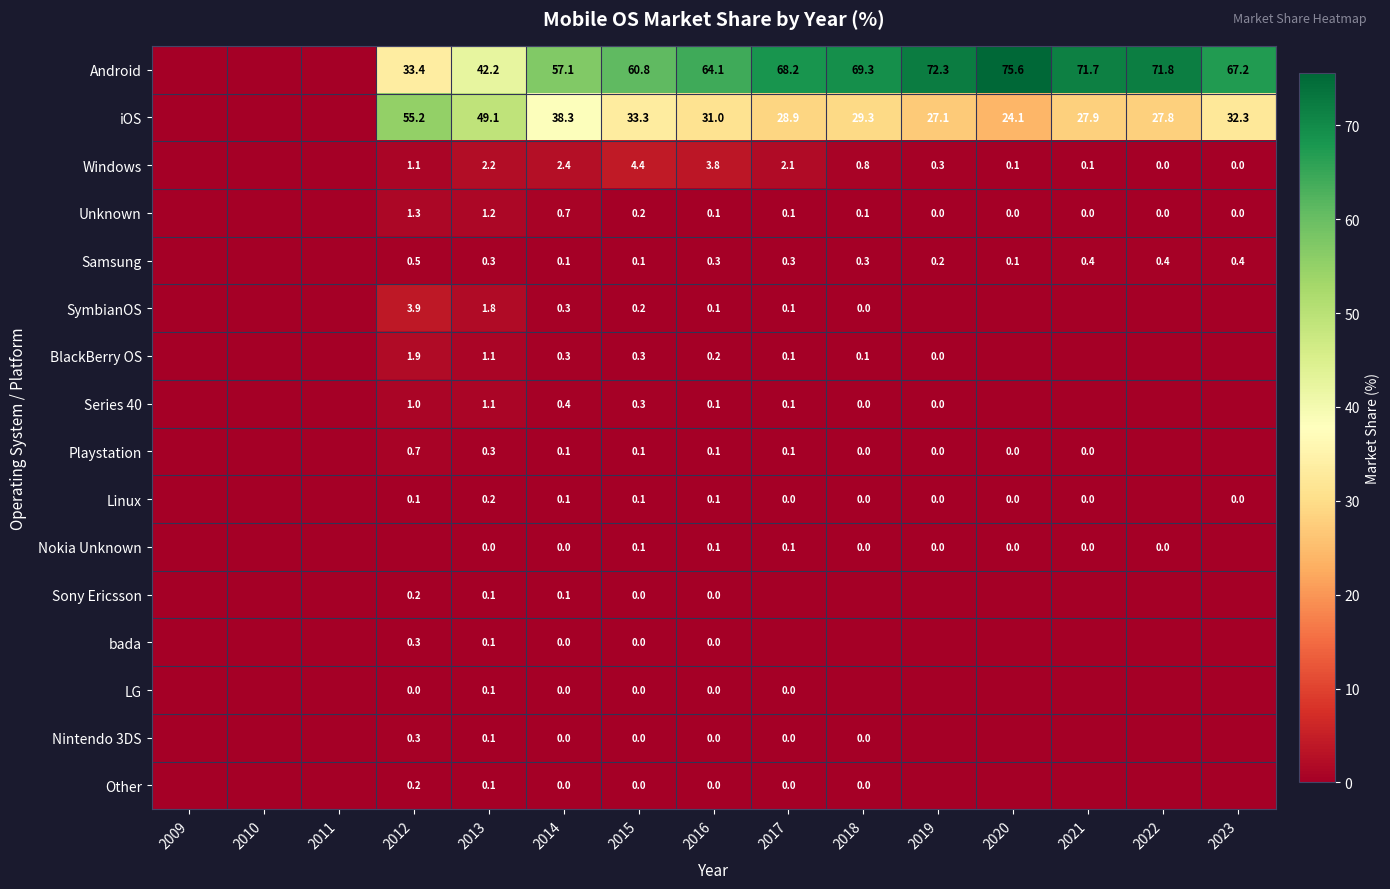

What is the difference between the highest and lowest values at 2013?

49.1